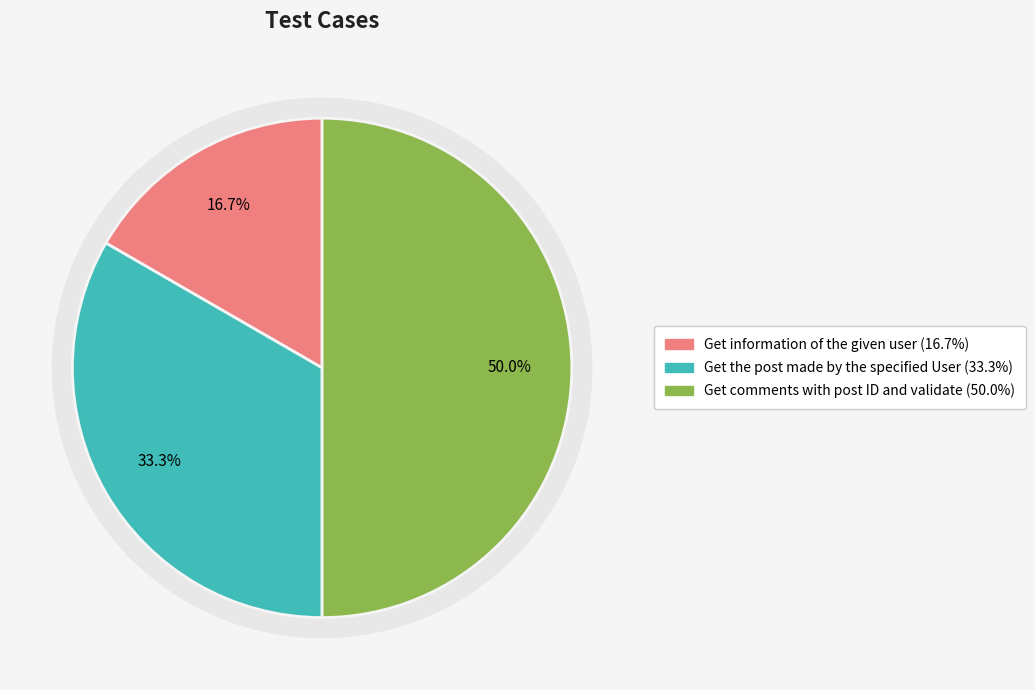

How many slices are in this pie chart?

3